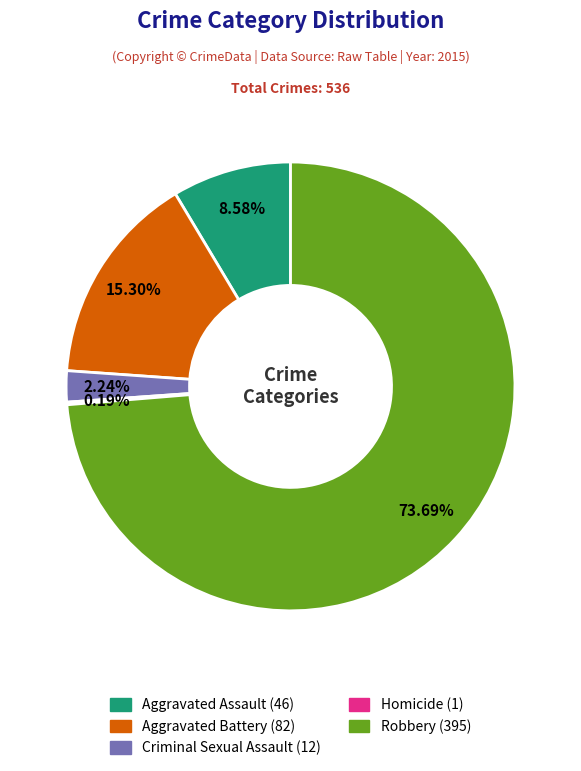

To the nearest percent, what percentage of the pie is Robbery?

74%